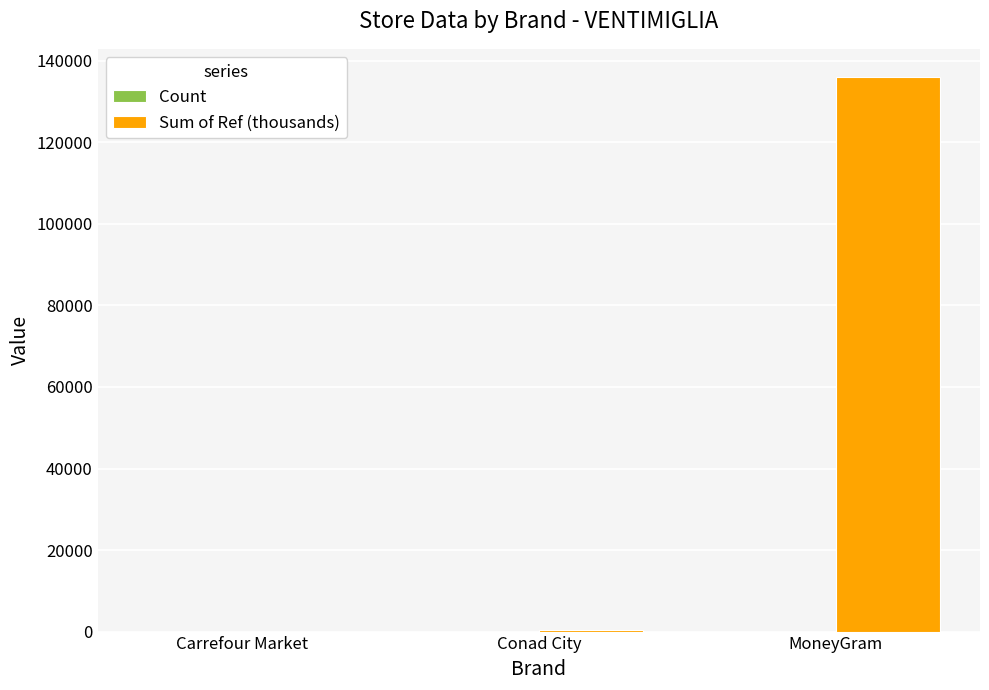

The value of Sum of Ref (thousands) at Conad City is 432.4. True or false?

True